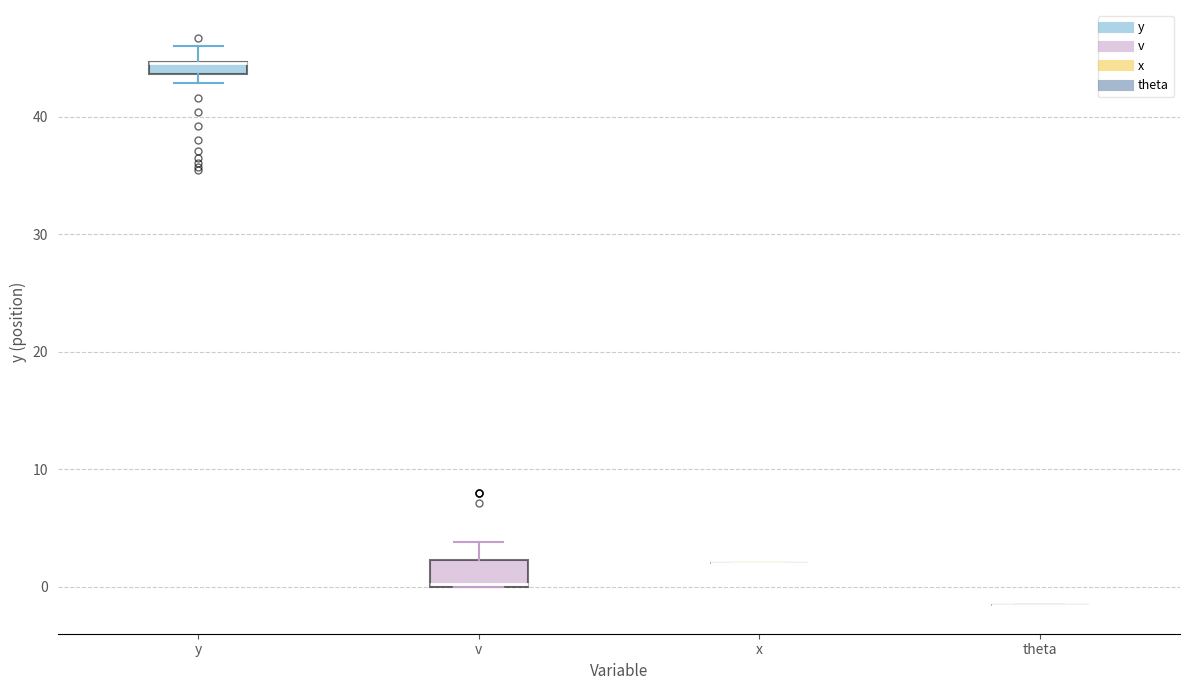

Comparing the boxes themselves (not the whiskers), which one is the tallest?

v